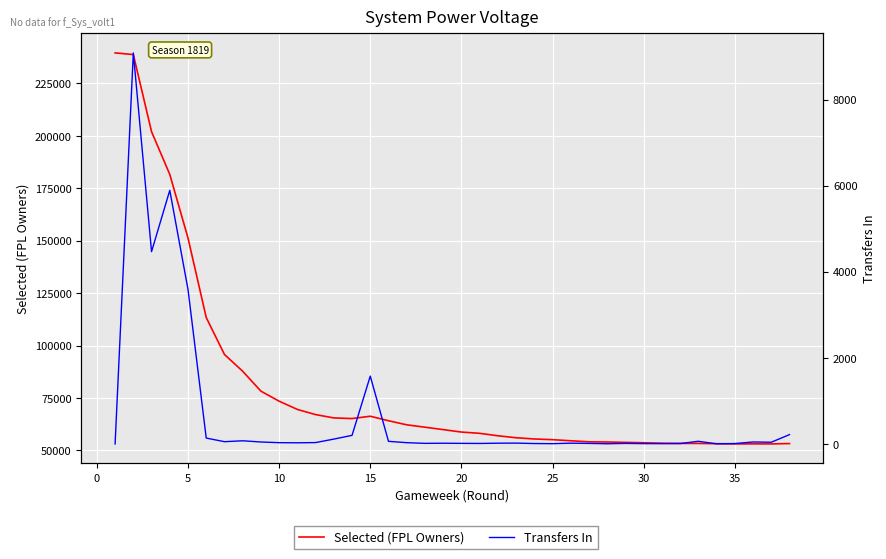

Is it true that Transfers In equals 45 at 35?

True